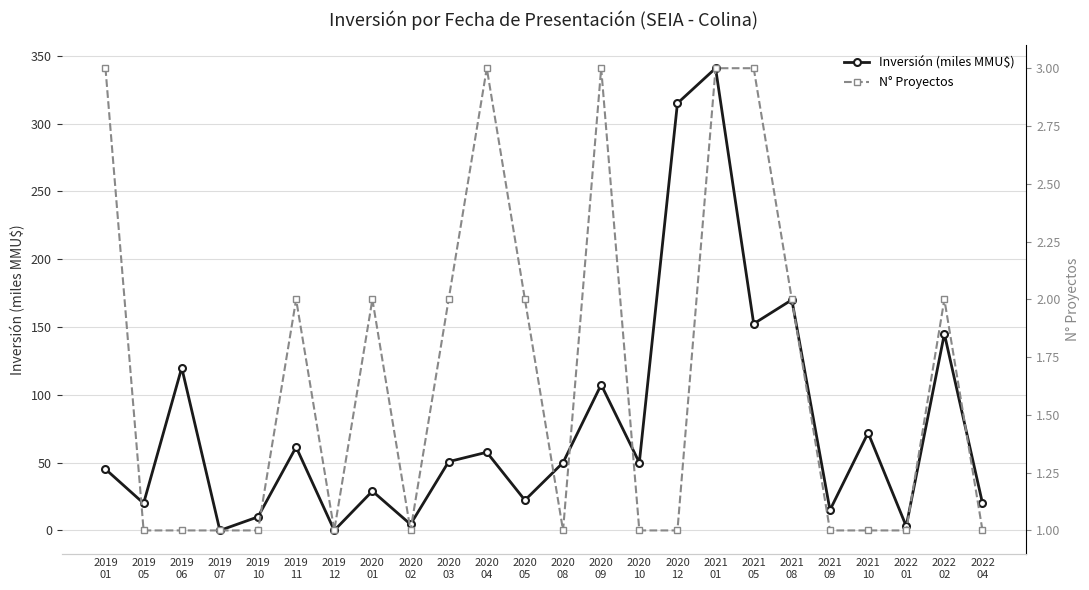

What position from the right is 2019
05?

23